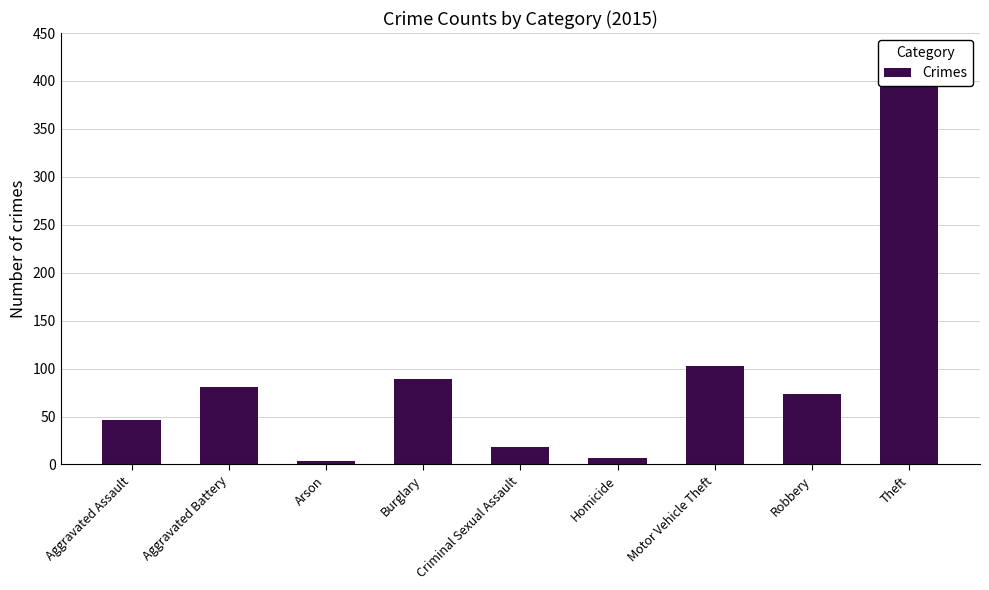

Are the bars grouped side by side (vs. stacked)?

No